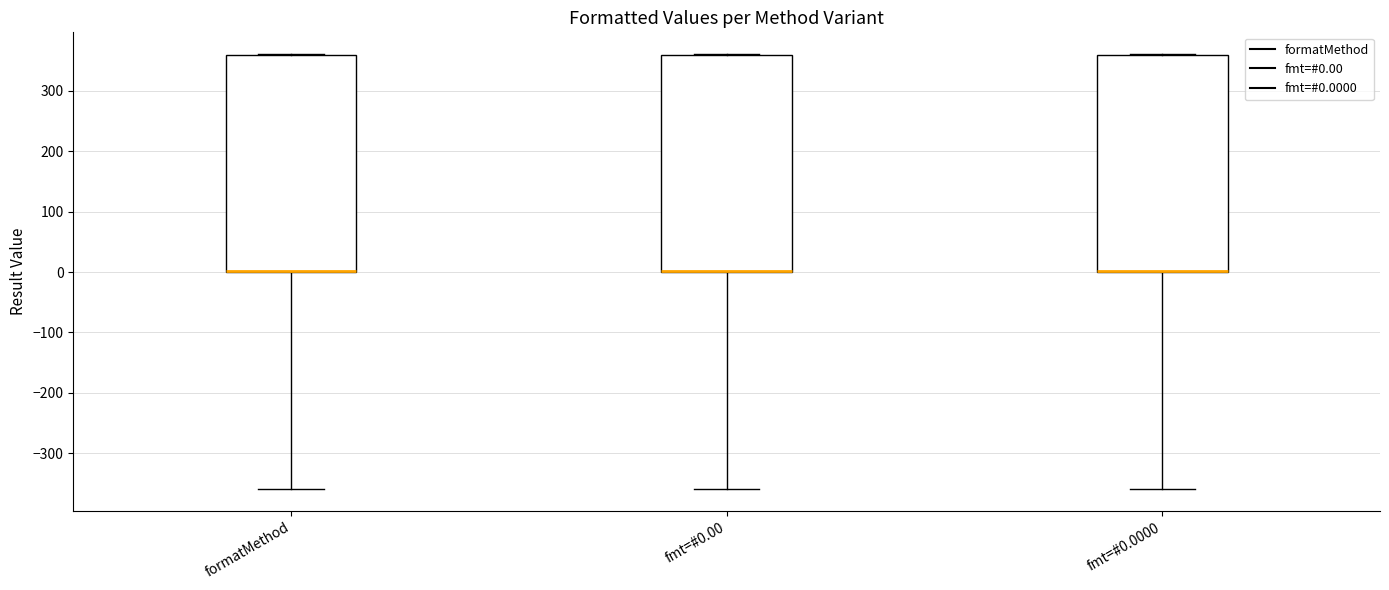

Where is the upper edge of the box for fmt=#0.0000 on the y-axis? The values are not printed on the chart, so give them approximately, as read against the axis.

360